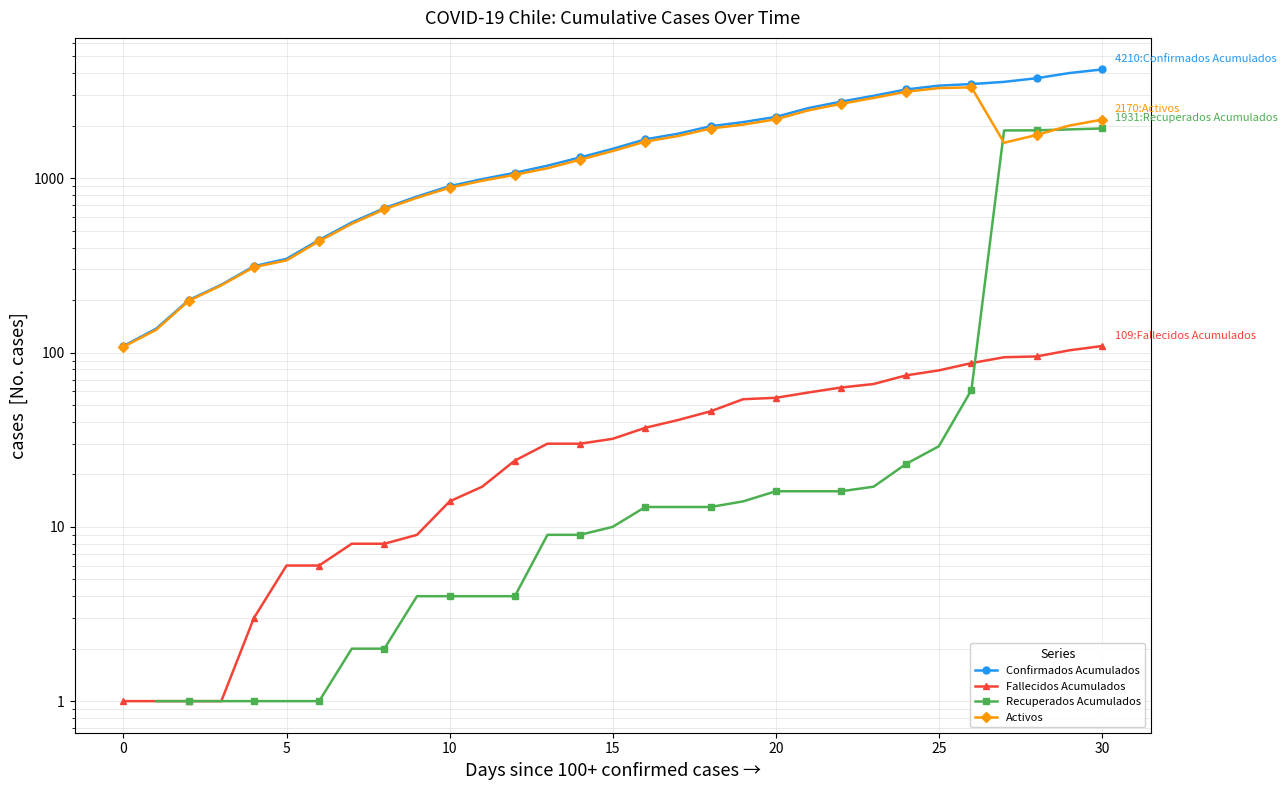

Does the chart have visible grid lines?

Yes